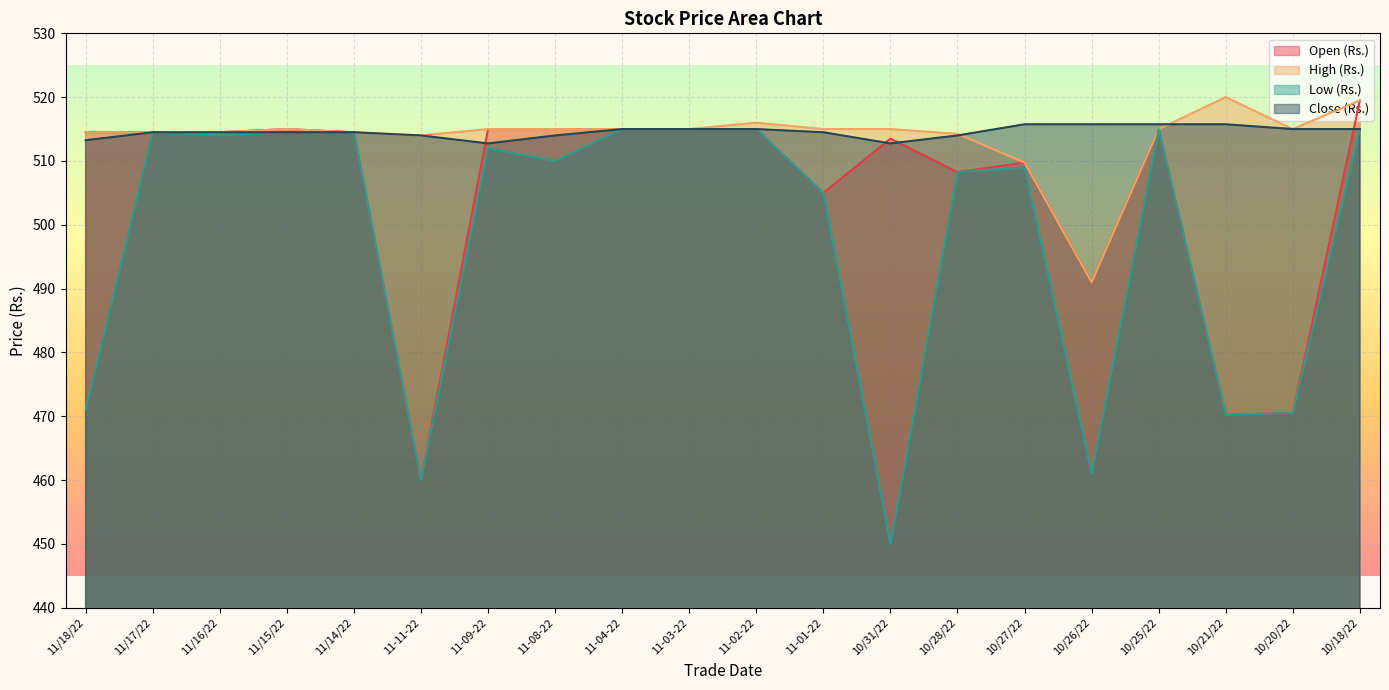

Reading left to right, extract all data points from this chart.

Open (Rs.): 514.5	514.5	514.5	515.0	514.5	460.0	515.0	515.0	515.0	515.0	515.0	505.0	513.5	508.2	509.8	491.0	515.0	470.2	470.5	519.5
High (Rs.): 514.5	514.5	514.5	515.0	514.5	514.0	515.0	515.0	515.0	515.0	516.0	515.0	515.0	514.2	509.8	491.0	515.0	520.0	515.0	519.5
Low (Rs.): 471.0	514.5	514.0	514.5	514.5	460.0	512.0	510.0	515.0	515.0	515.0	505.0	450.0	508.2	509.0	461.0	515.0	470.2	470.5	515.0
Close (Rs.): 513.2	514.5	514.5	514.5	514.5	514.0	512.8	514.0	515.0	515.0	515.0	514.5	512.8	514.0	515.8	515.8	515.8	515.8	515.0	515.0